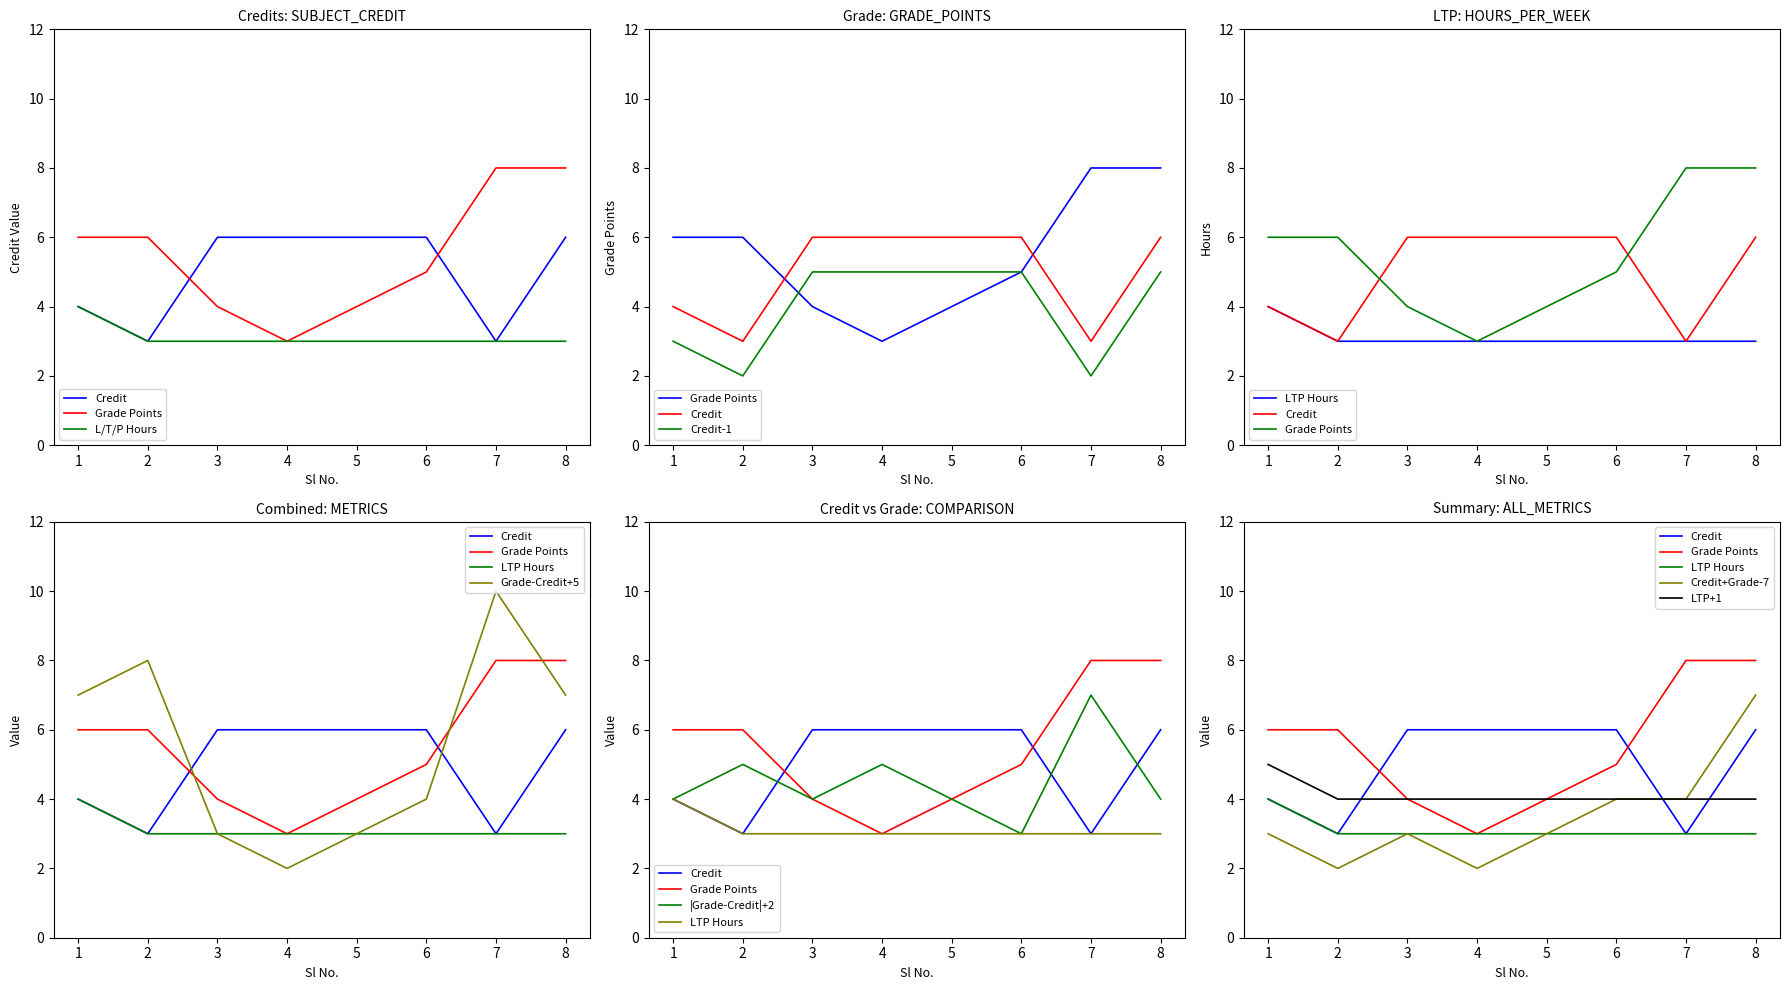

How many data points does each series have?

8